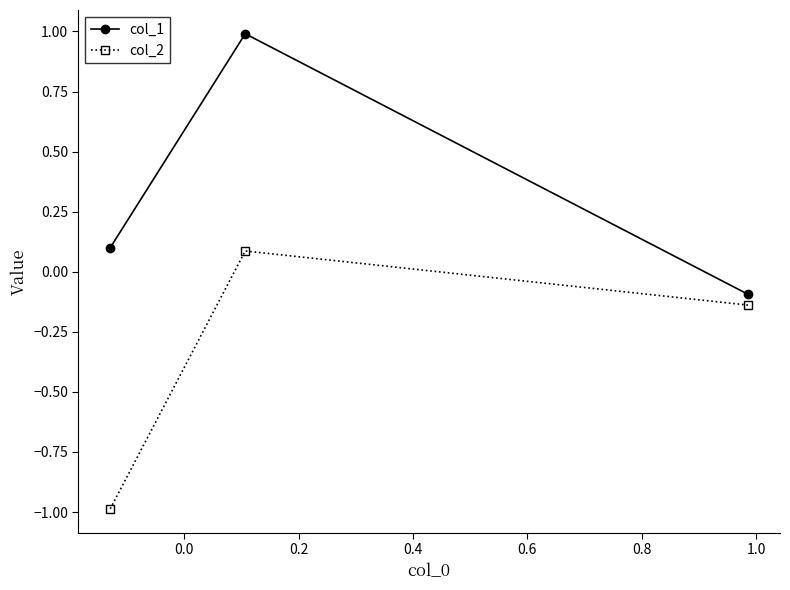

What is the average value of the col_1 series?

0.3